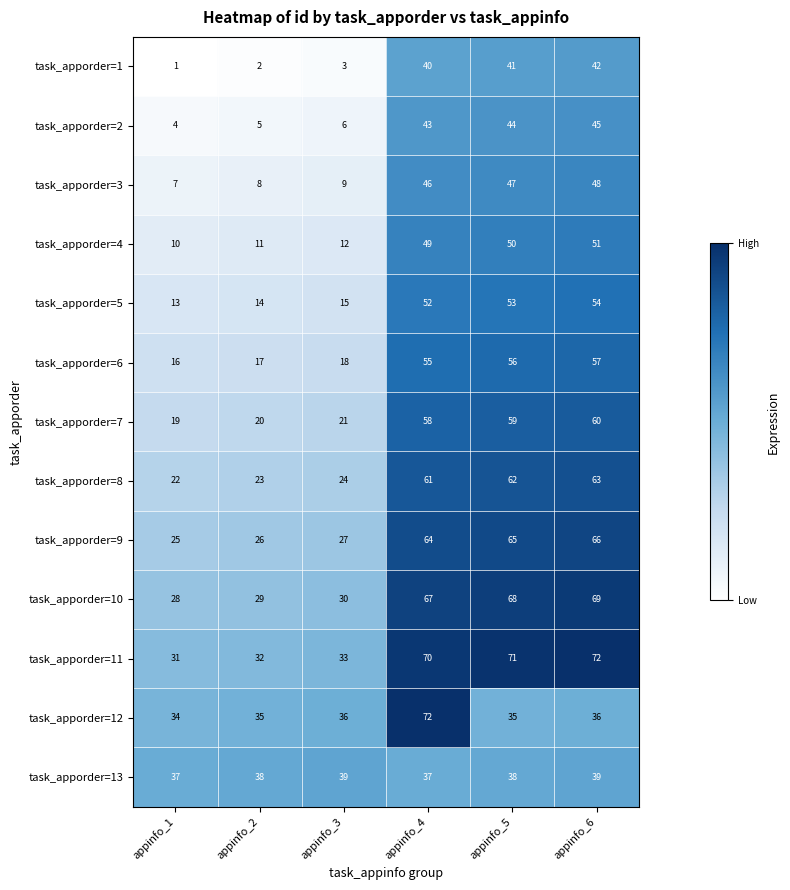

What is the maximum value for task_apporder=4?

51